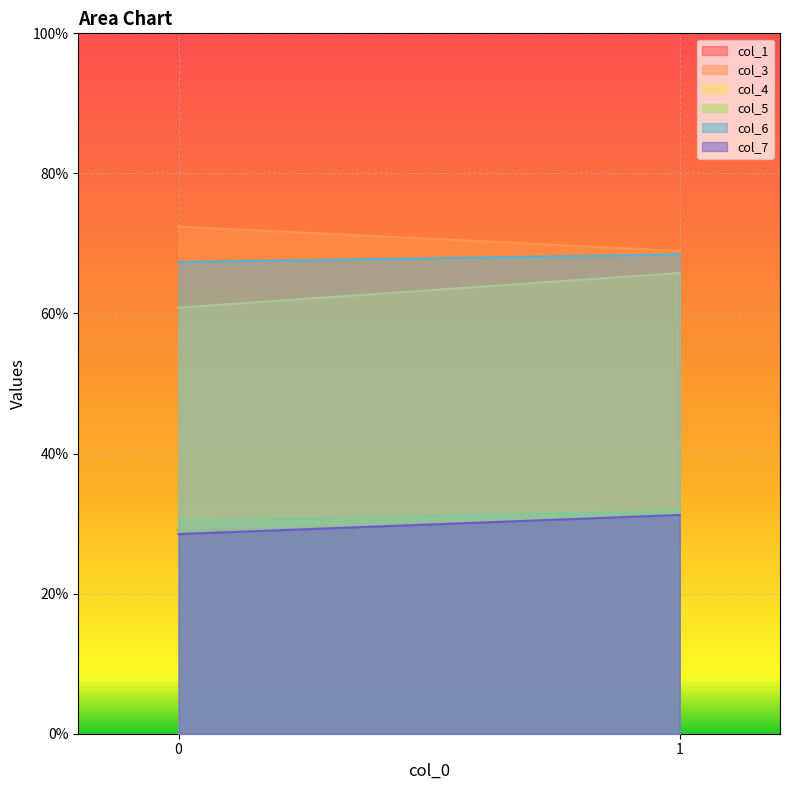

Where does the col_6 series first go above 68?

1